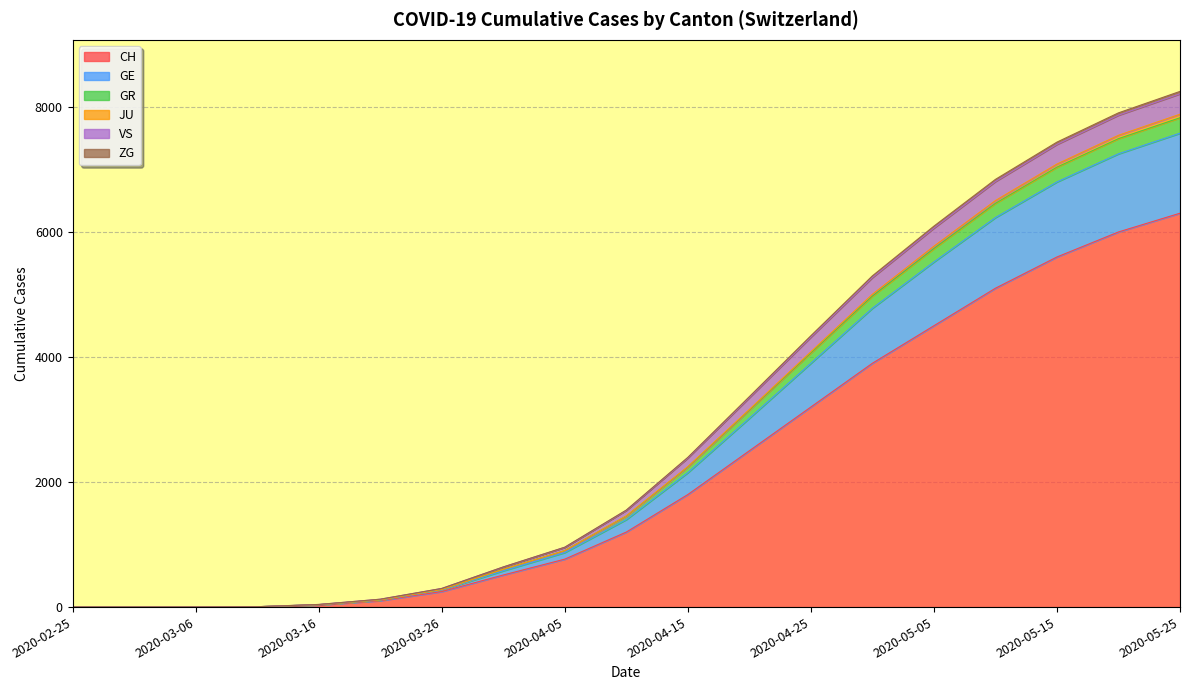

How many data points in VS are above 1455?

9